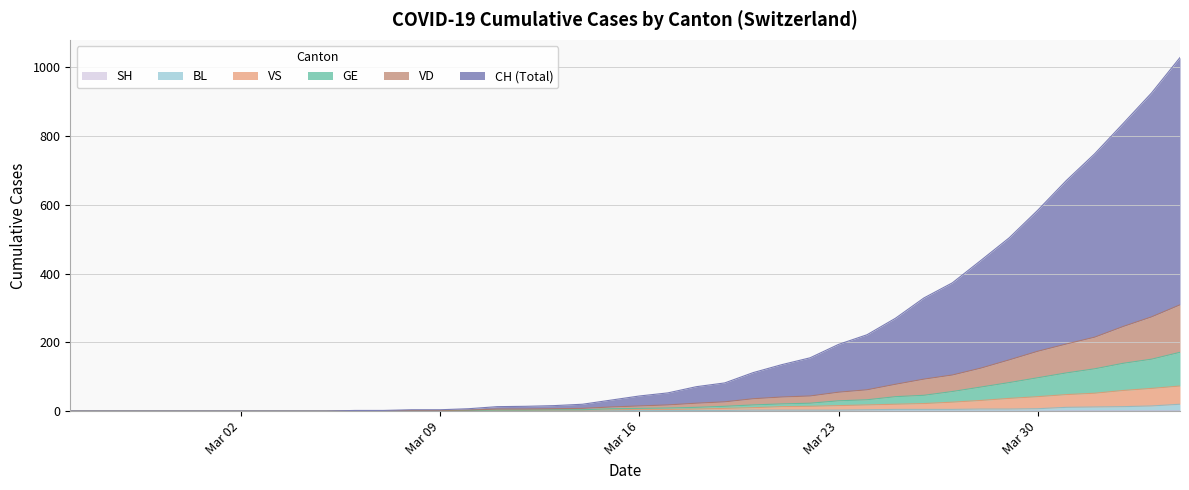

True or false: SH and CH intersect in this chart.

False